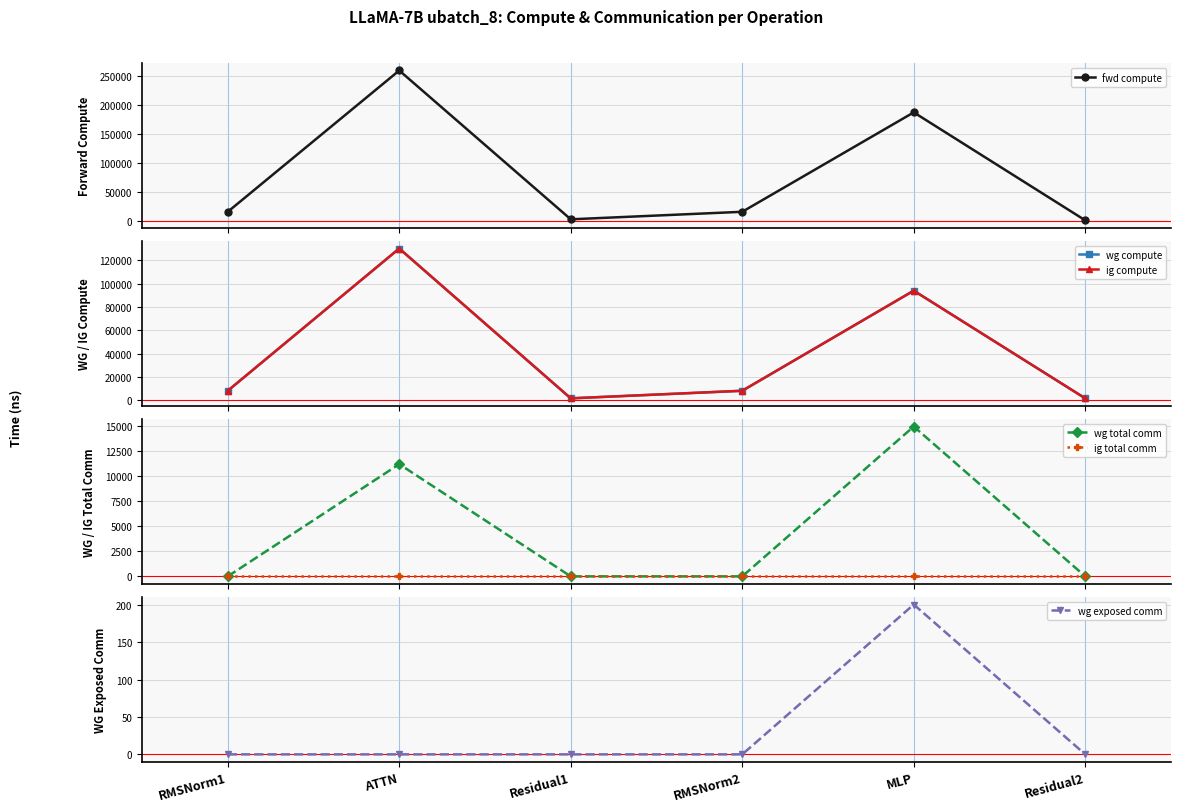

Reading left to right, list all the values displayed in this chart.

fwd compute: RMSNorm1=16486.4	ATTN=260010.5	Residual1=3523.1	RMSNorm2=16486.4	MLP=187844.1	Residual2=1761.5
wg compute: RMSNorm1=8243.2	ATTN=130005.2	Residual1=1761.5	RMSNorm2=8243.2	MLP=93922.0	Residual2=1761.5
ig compute: RMSNorm1=8243.2	ATTN=130005.2	Residual1=1761.5	RMSNorm2=8243.2	MLP=93922.0	Residual2=1761.5
wg total comm: RMSNorm1=0.0	ATTN=11160.8	Residual1=0.0	RMSNorm2=0.0	MLP=14903.8	Residual2=0.0
ig total comm: RMSNorm1=0.0	ATTN=0.0	Residual1=0.0	RMSNorm2=0.0	MLP=0.0	Residual2=0.0
wg exposed comm: RMSNorm1=0.0	ATTN=0.0	Residual1=0.0	RMSNorm2=0.0	MLP=200.9	Residual2=0.0